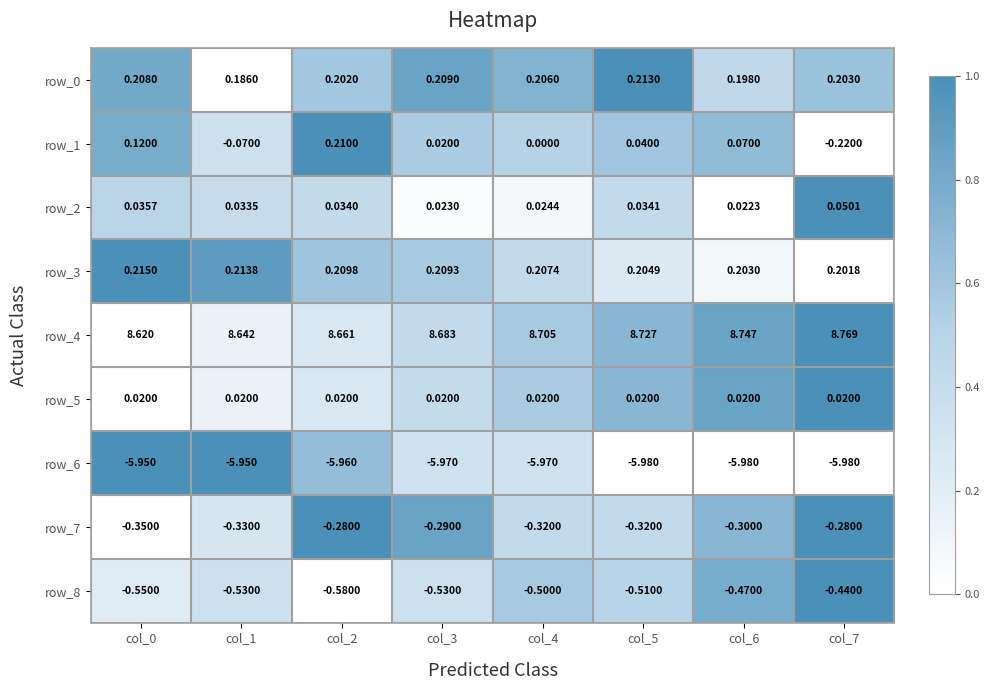

Which category has the highest value across all series?

col_7